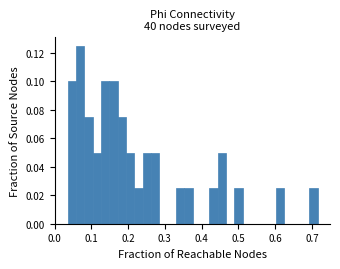

Around what value on the x-axis is the tallest bar? Give the approximate position of its centre, as read against the axis.

0.07